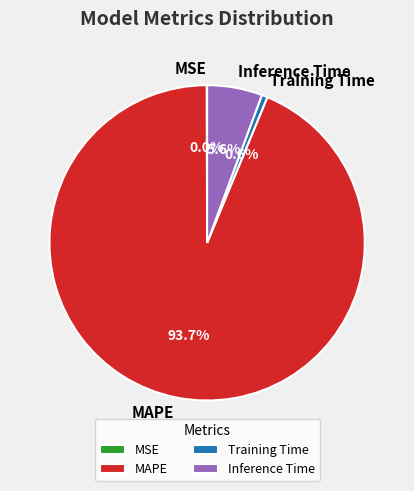

Do Training Time and Inference Time together represent more than half of the pie?

No